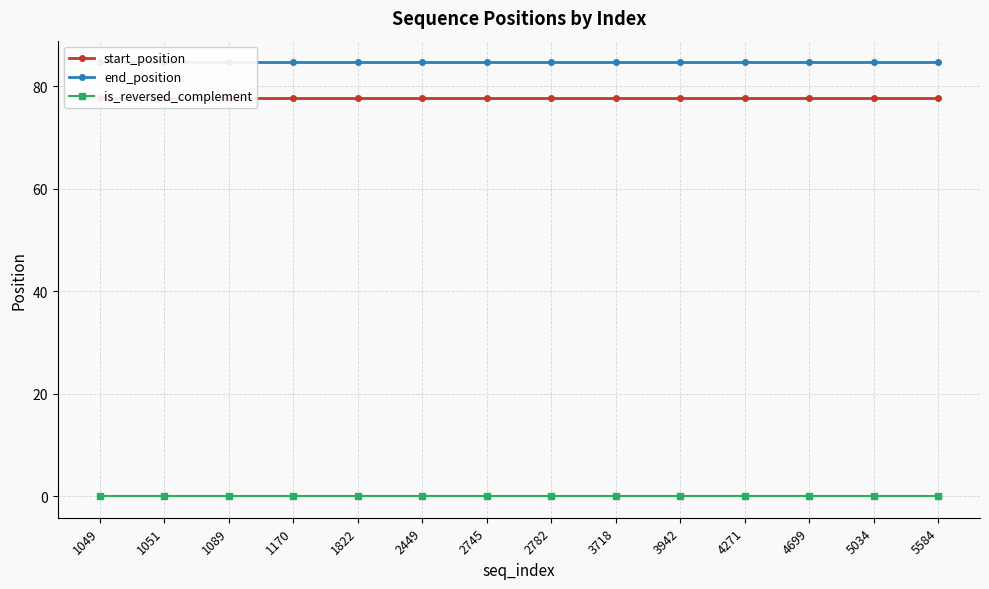

The end_position series shows 24.6 at 5584. True or false?

False